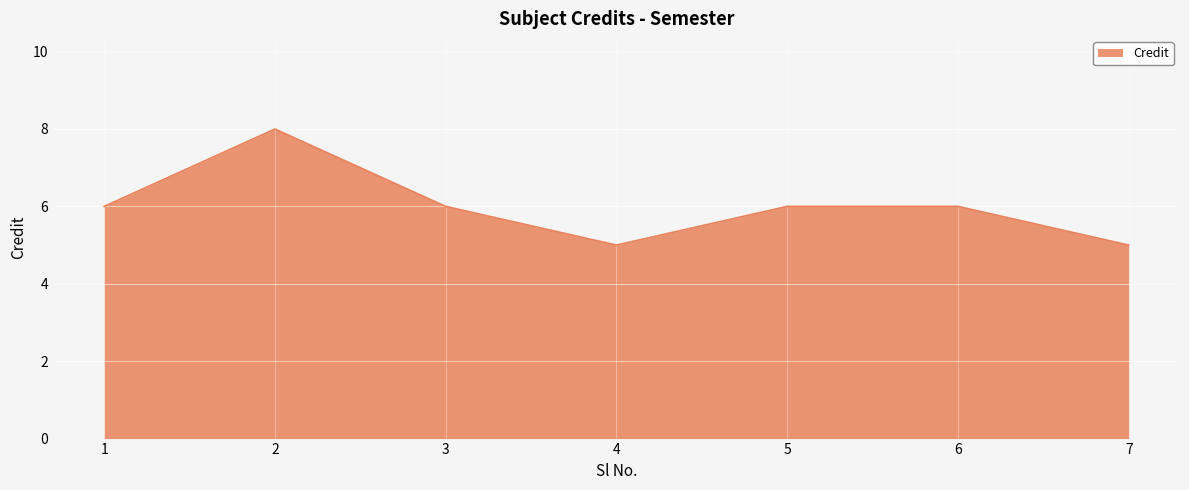

What is the ratio of the value at 7 to the value at 5?

0.8